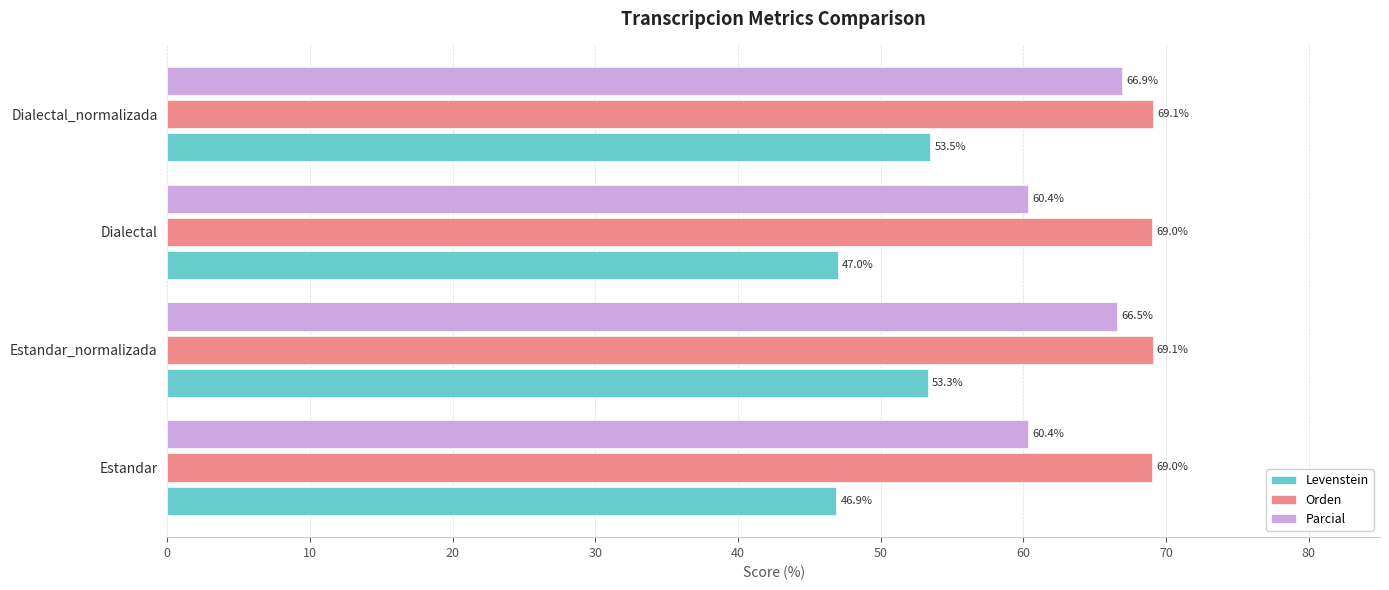

Between Estandar_normalizada and Dialectal_normalizada, which series saw the biggest shift?

Parcial